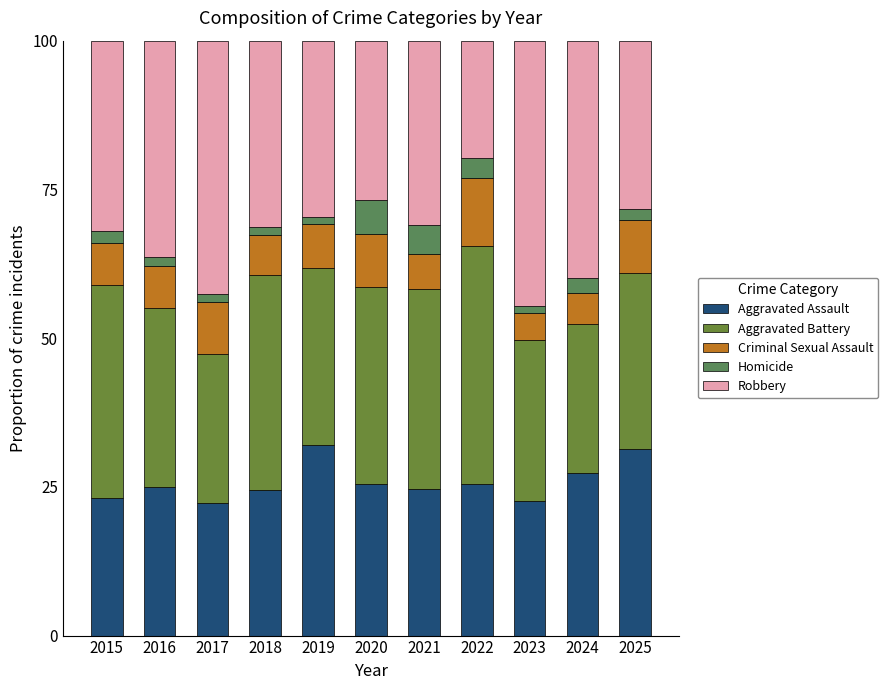

At 2021, list the series in order from largest to smallest.

Aggravated Battery, Robbery, Aggravated Assault, Criminal Sexual Assault, Homicide